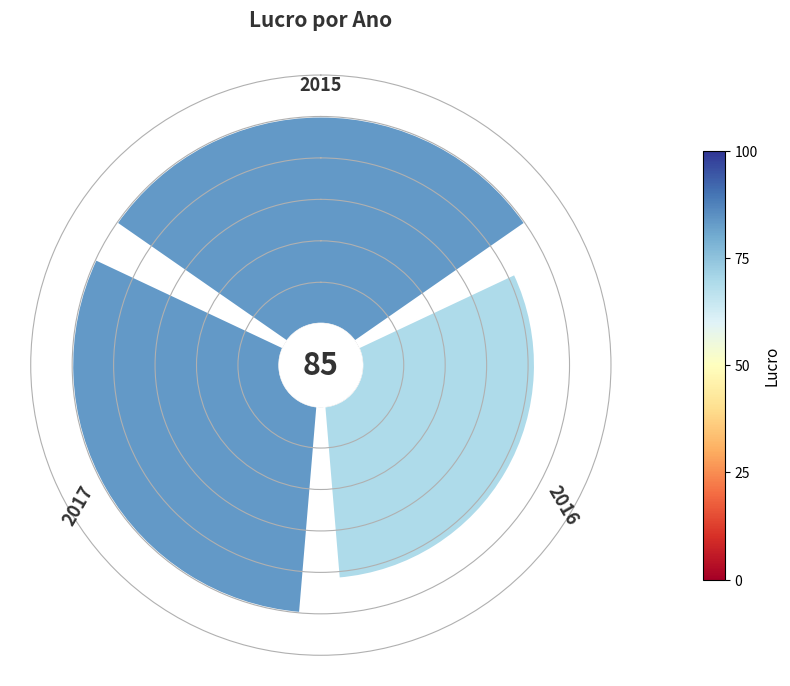

Is there a majority slice in this chart?

No